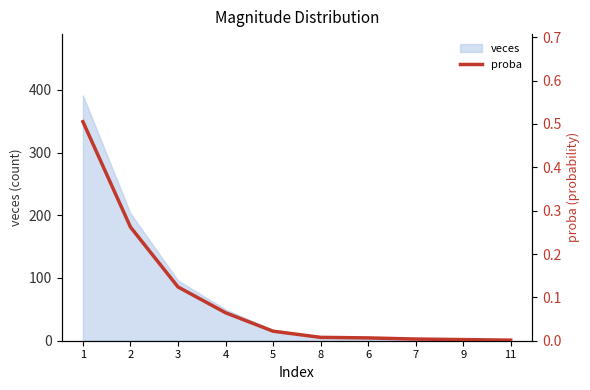

Which label corresponds to the smallest value in the chart?

11